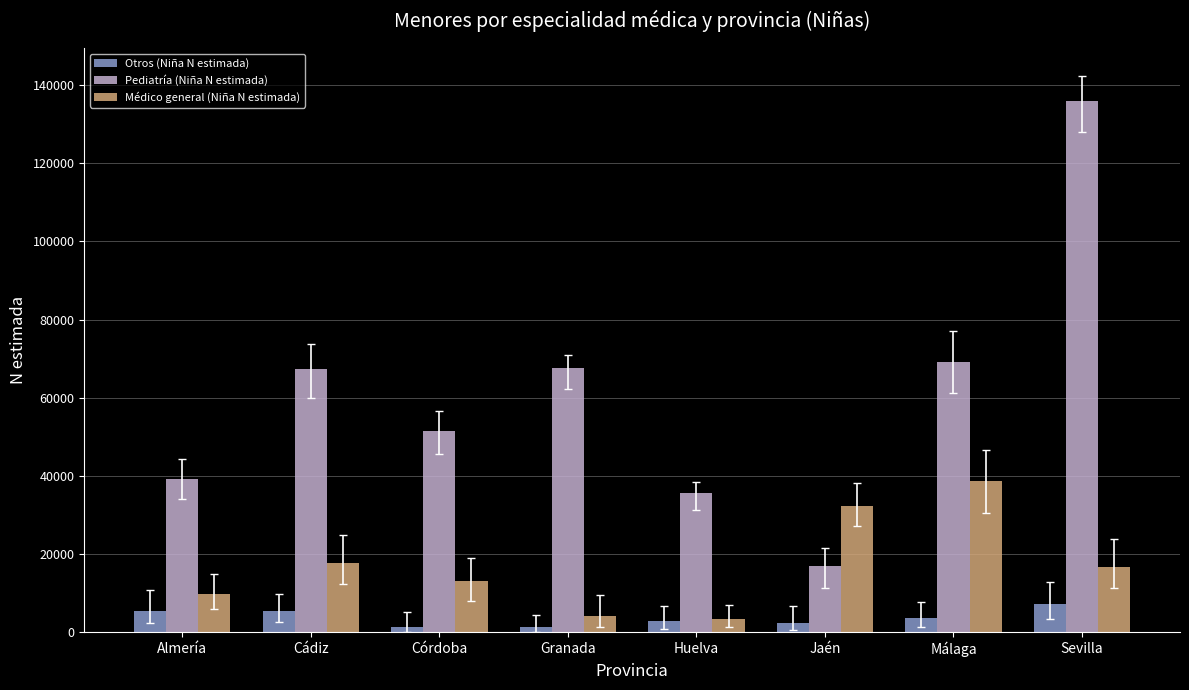

What position from the left is Jaén?

6